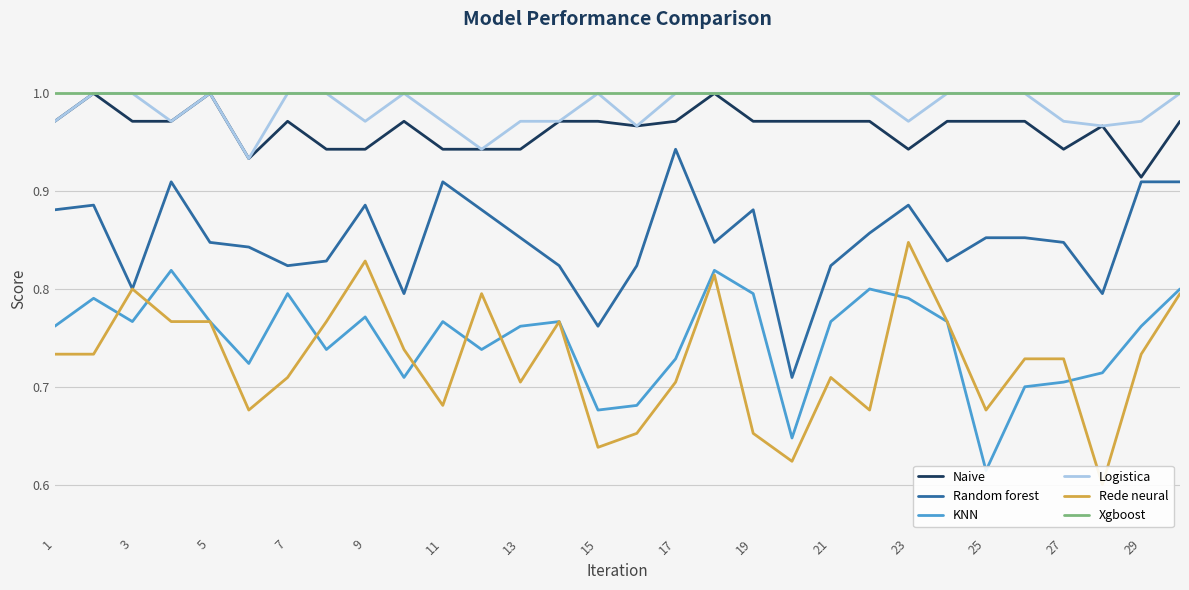

The Xgboost series shows 1.4 at 27. True or false?

False